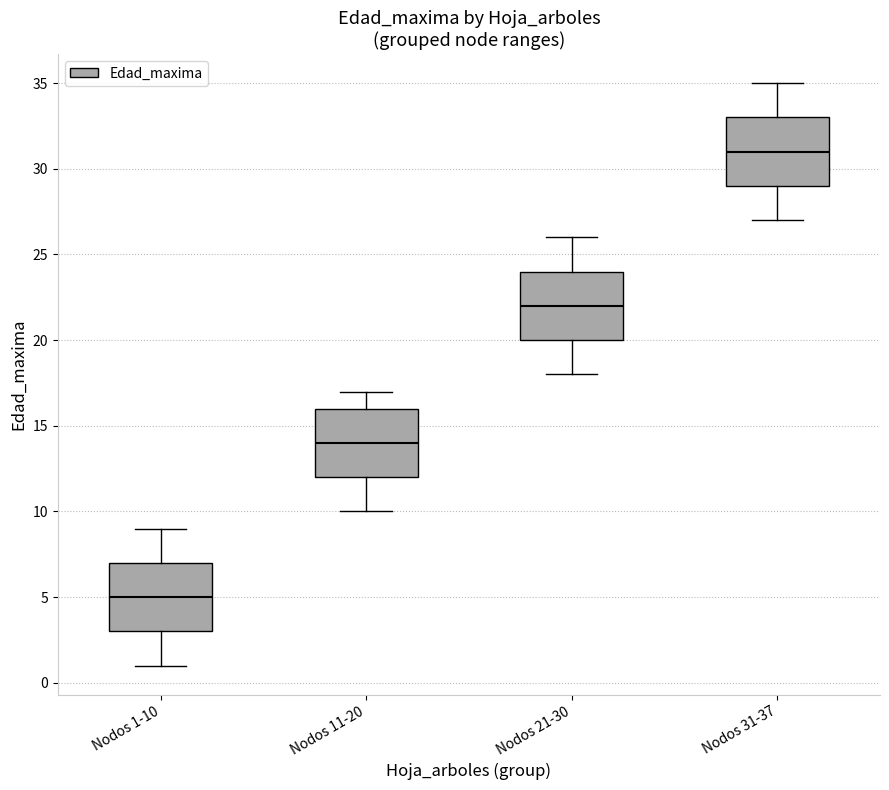

Reading left to right, transcribe this box plot: for each box, give where its median line is, the range the box spans, and where its two whiskers end, as read against the y-axis. The values are not printed on the chart, so give them approximately, as read against the axis.

Nodos 1-10: median 5, box 3 to 7, whiskers 1 to 9
Nodos 11-20: median 14, box 12 to 16, whiskers 10 to 17
Nodos 21-30: median 22, box 20 to 24, whiskers 18 to 26
Nodos 31-37: median 31, box 29 to 33, whiskers 27 to 35